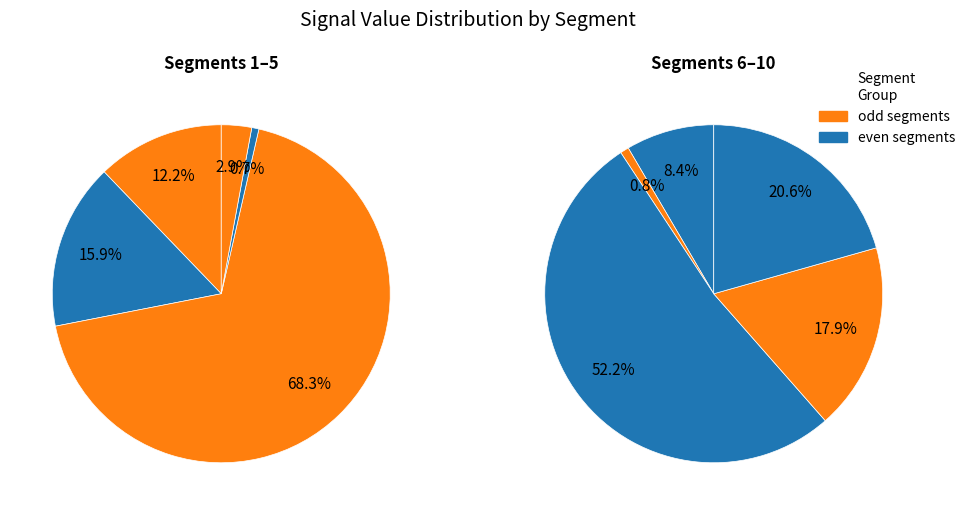

The signal segment 8 slice represents 3% of the pie. True or false?

False